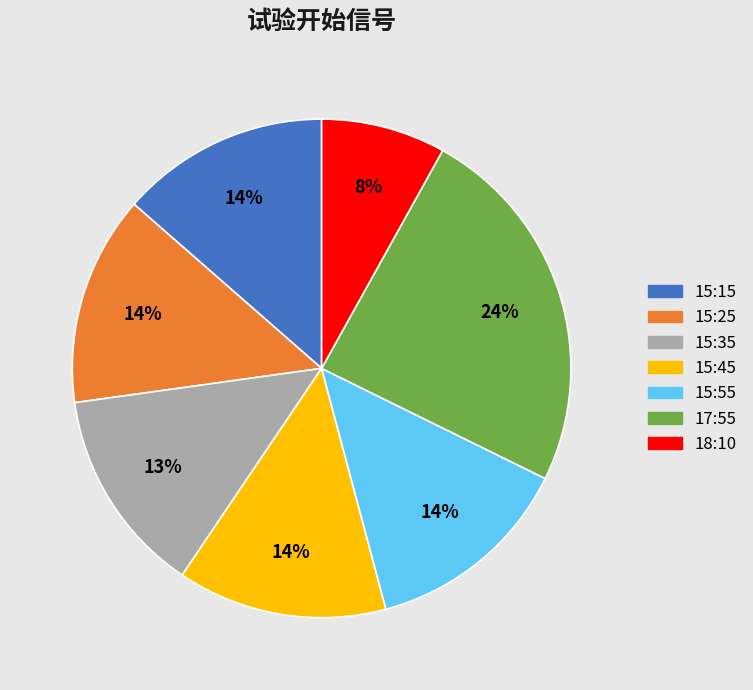

To the nearest percent, what percentage of the pie is 15:45?

14%